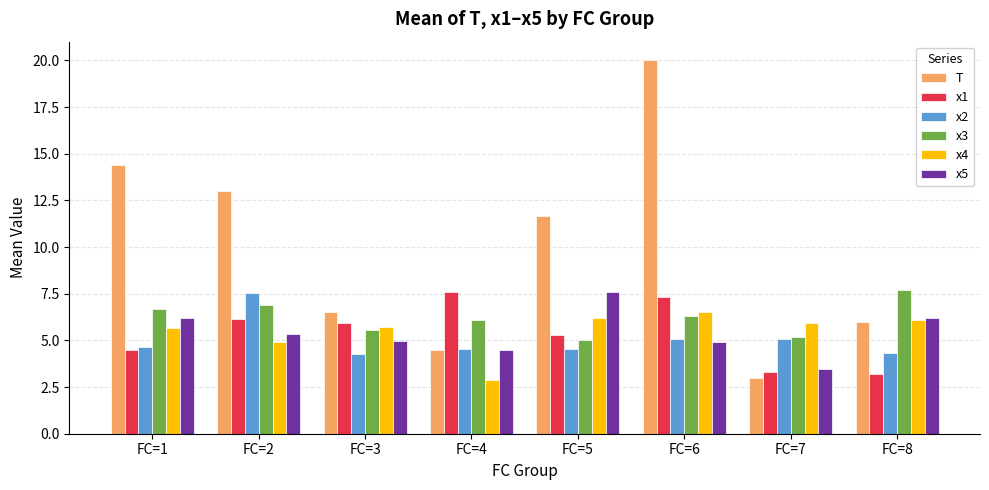

What is the approximate value of x3 at FC=6?

6.3